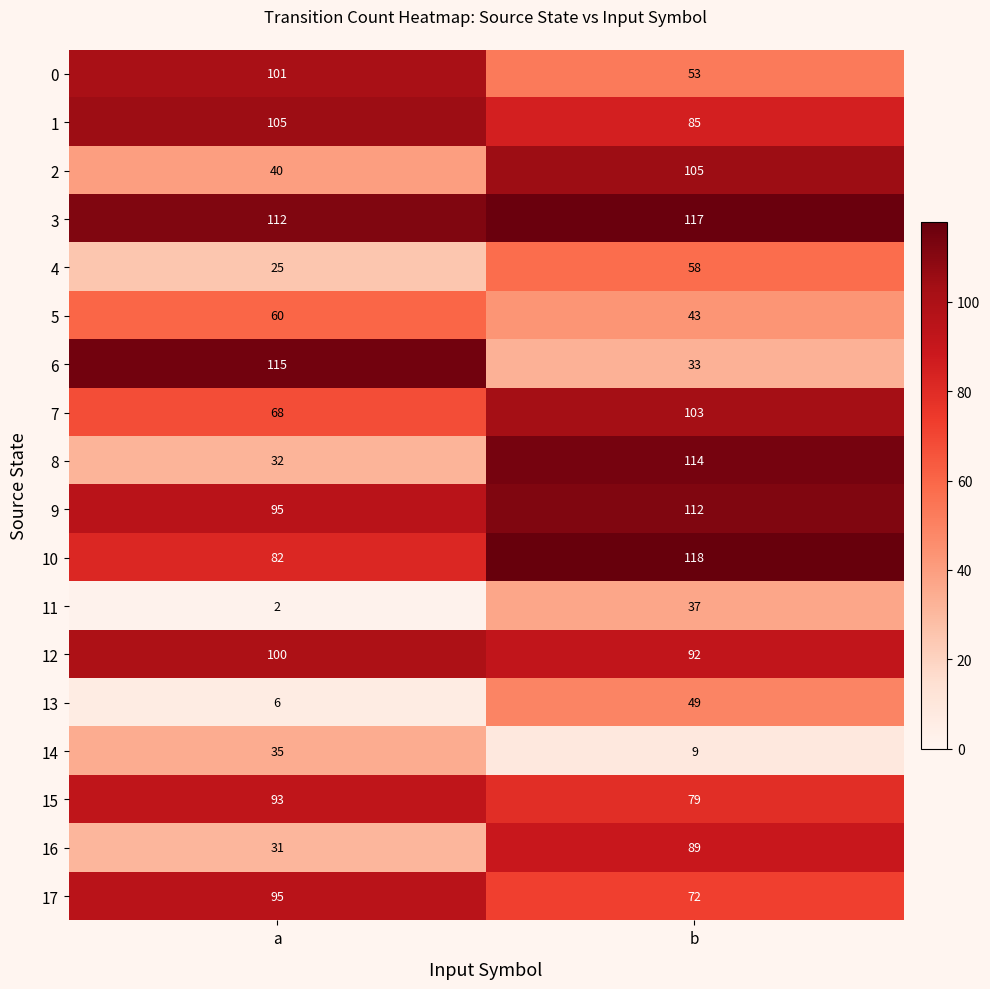

At which label does 5 reach its minimum?

b